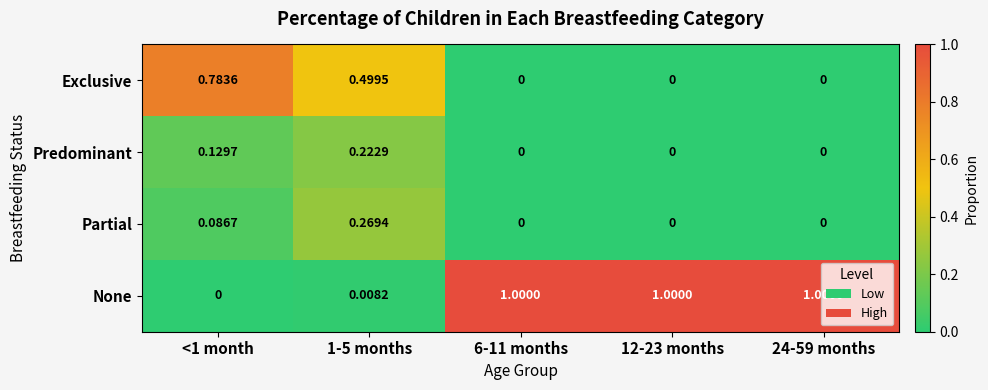

Which series changed the most between 1-5 months and 6-11 months?

None